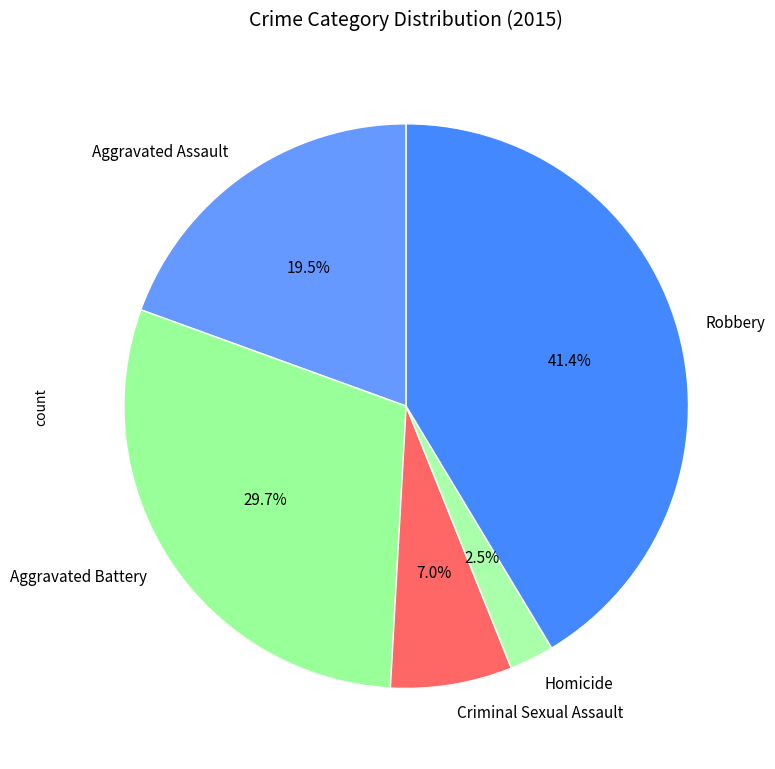

What portion of the pie excludes Robbery?

58.6%